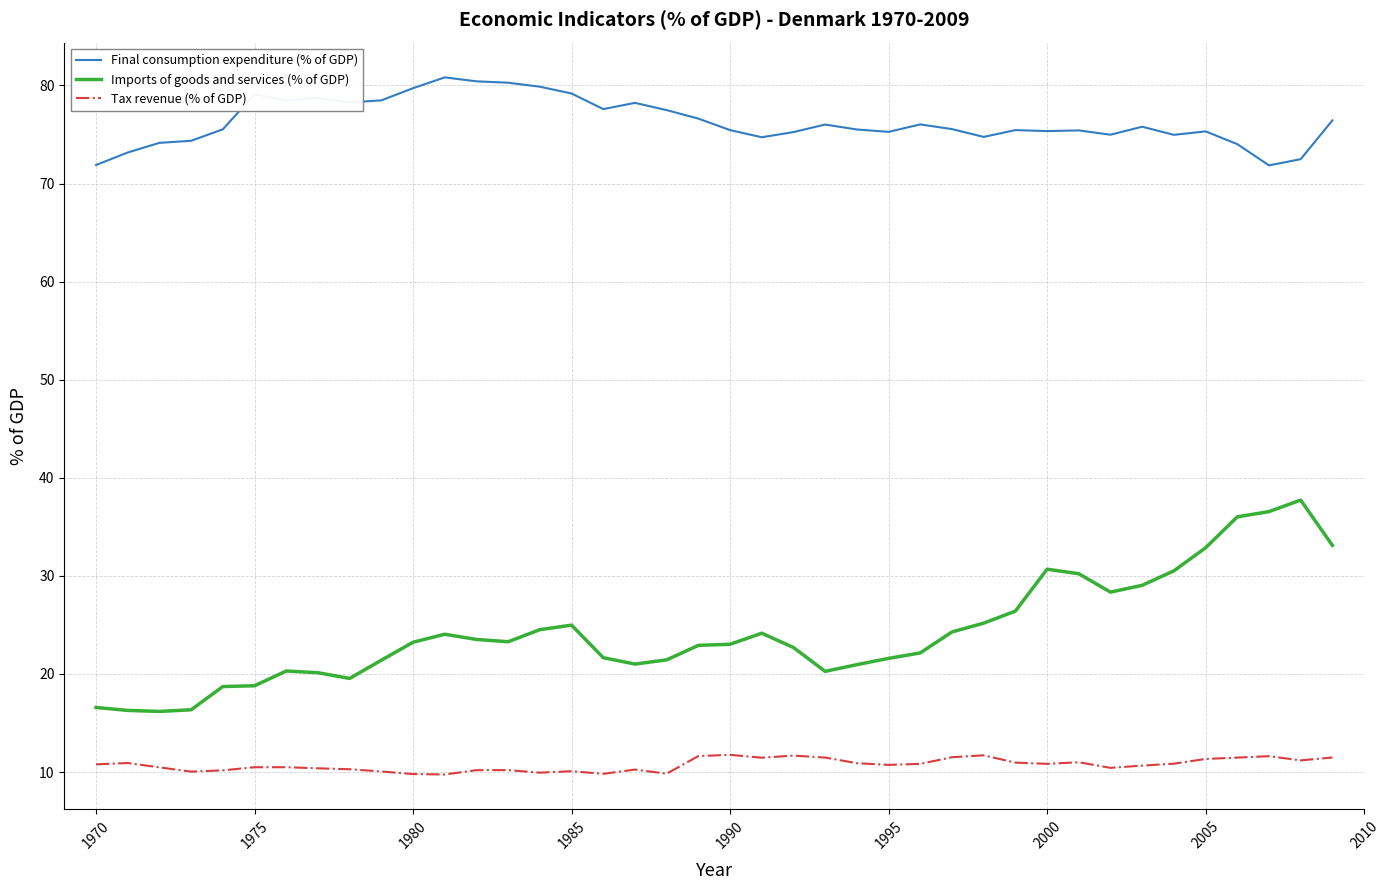

What is the difference between the maximum and minimum values in the Imports of goods and services (% of GDP) series?

21.5